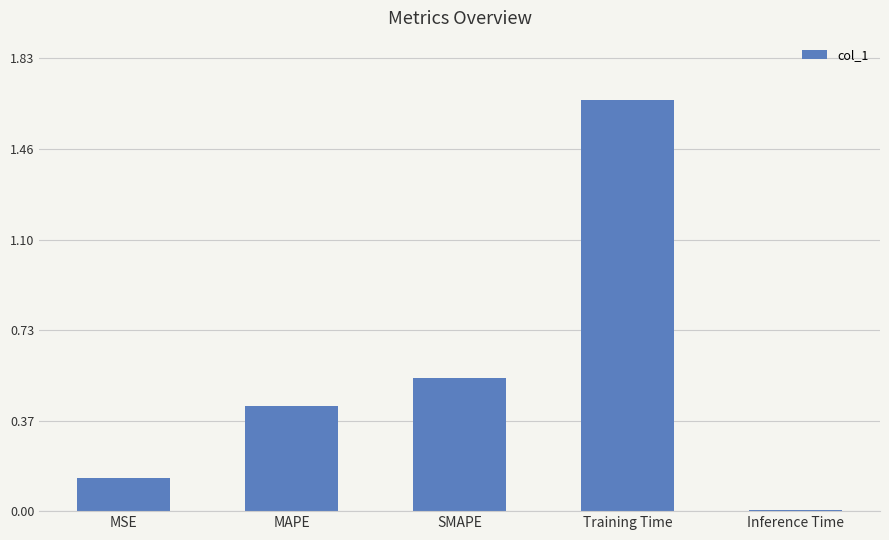

Which category has the highest value across all series?

Training Time